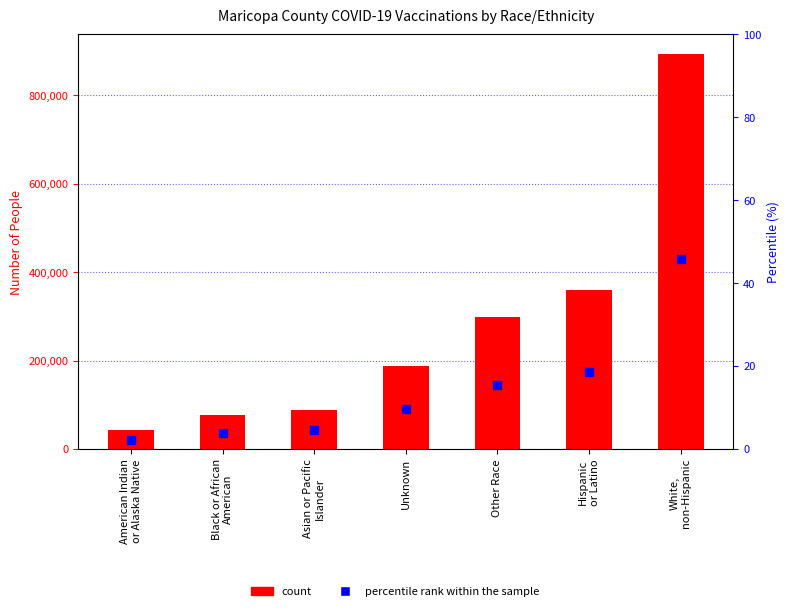

At which category is the sum across all series the highest?

White,
non-Hispanic